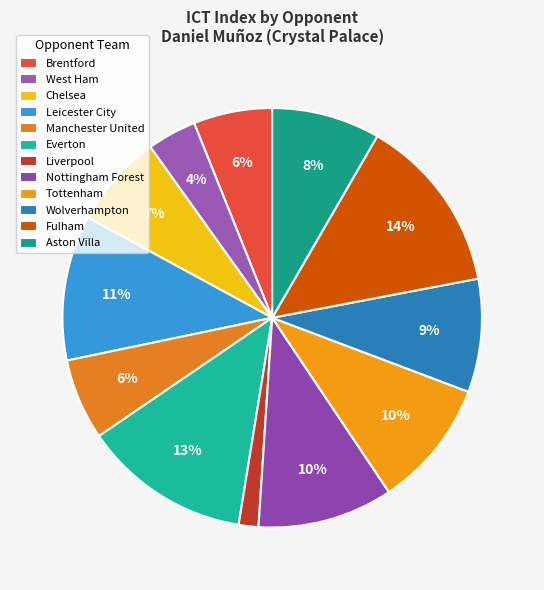

What portion of the pie excludes Chelsea?

92.8%